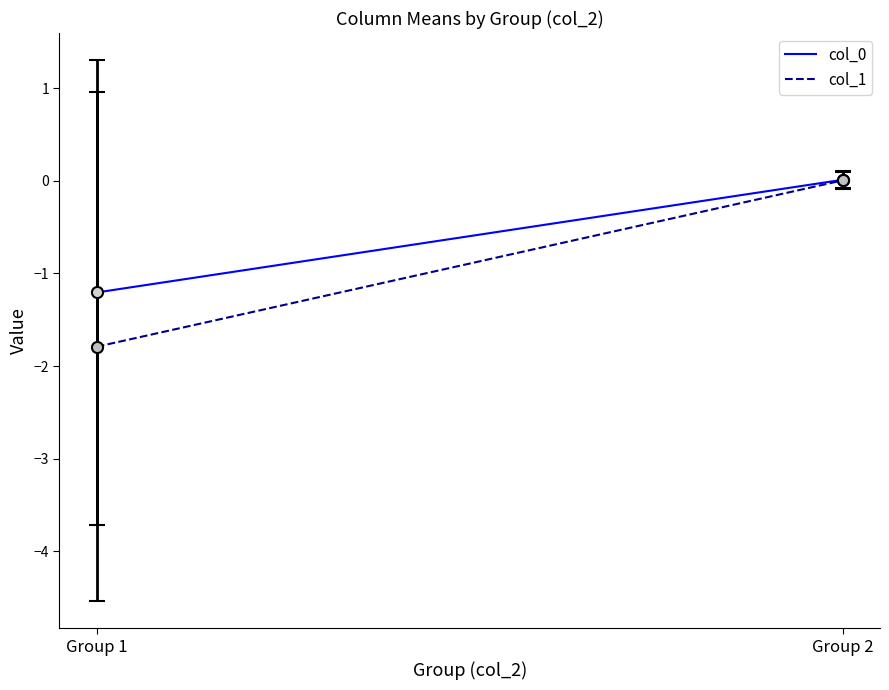

Which series changed the most between Group 1 and Group 2?

col_1